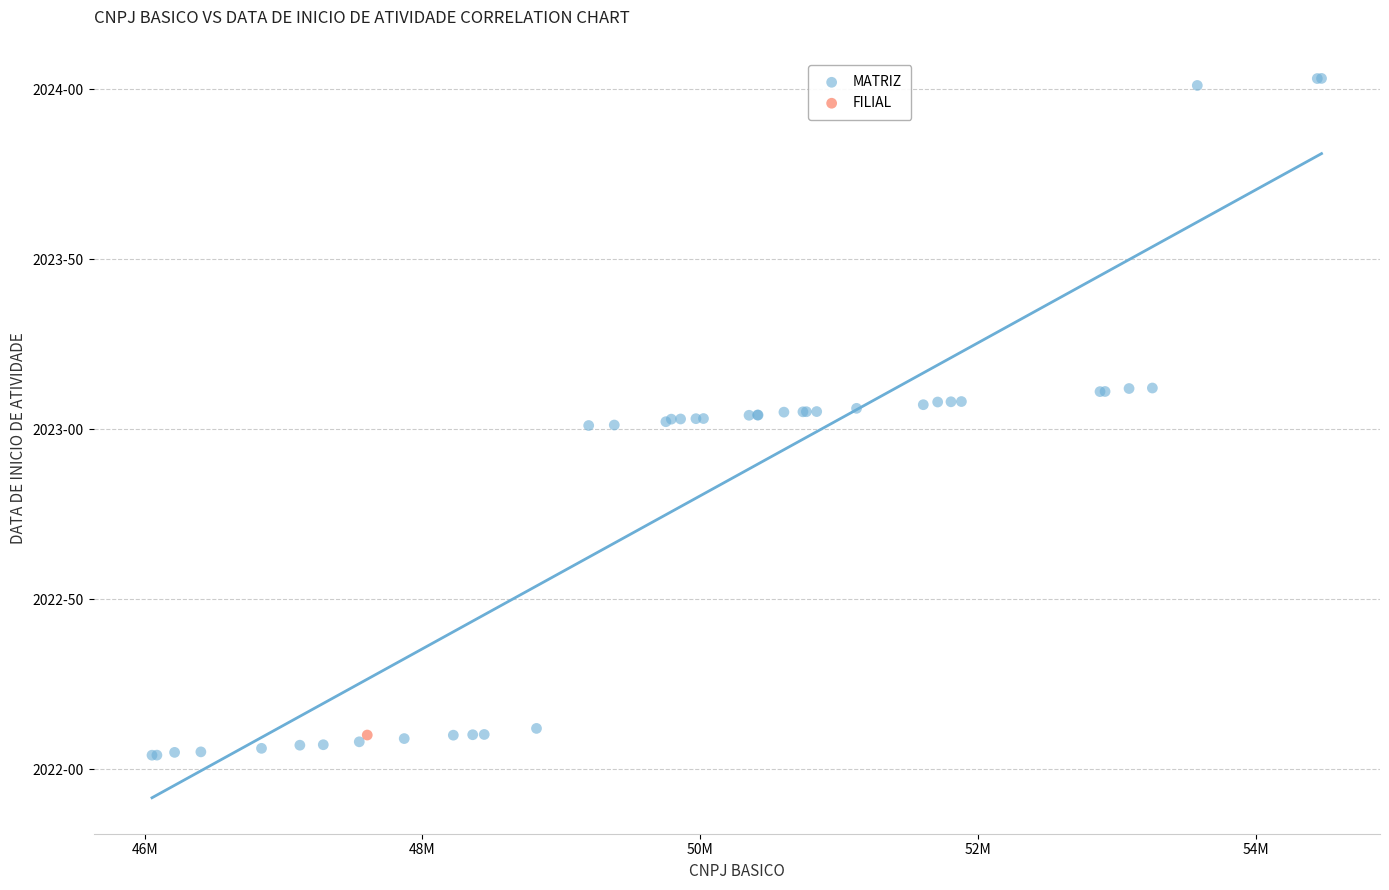

What are all the series names shown in the legend?

MATRIZ, FILIAL